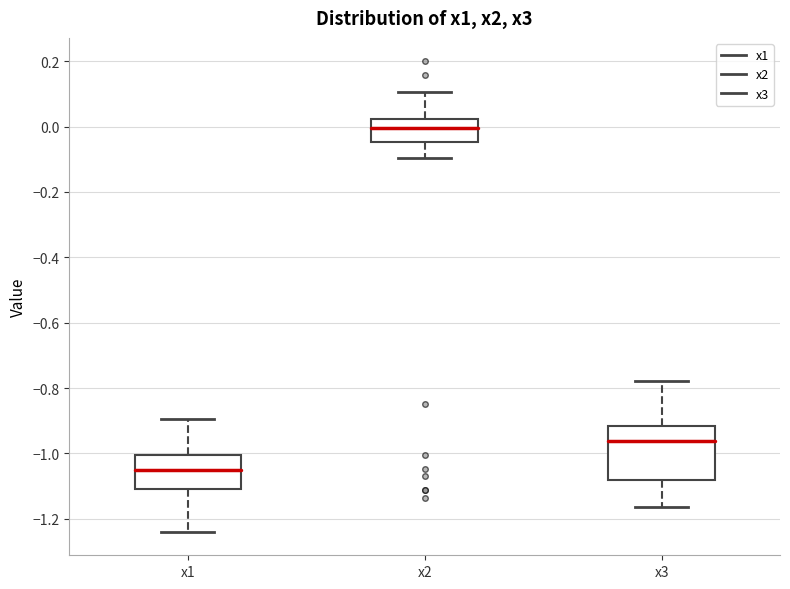

Which box's median line is the highest?

x2